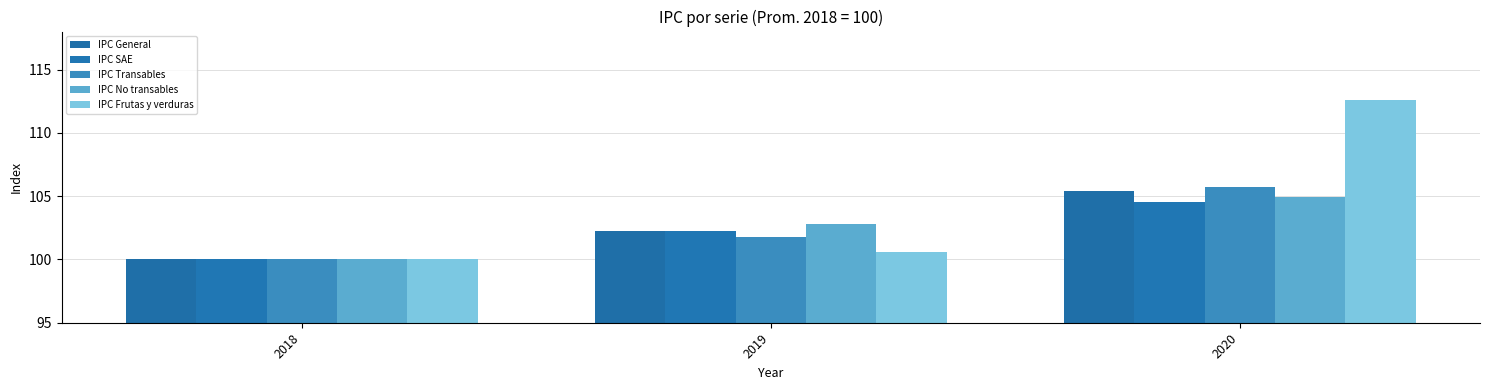

Does the chart contain any negative values?

No